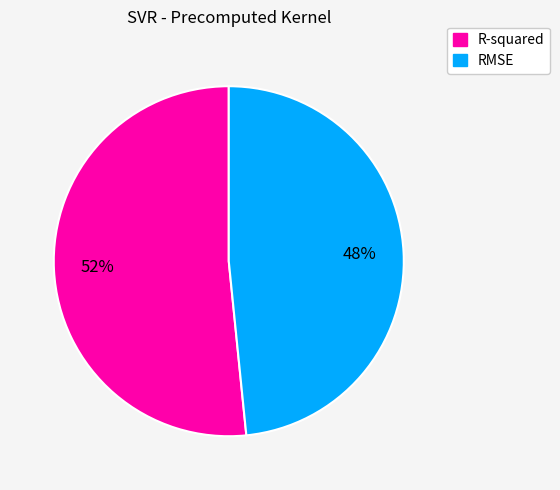

Do R-squared and RMSE together represent more than half of the pie?

Yes